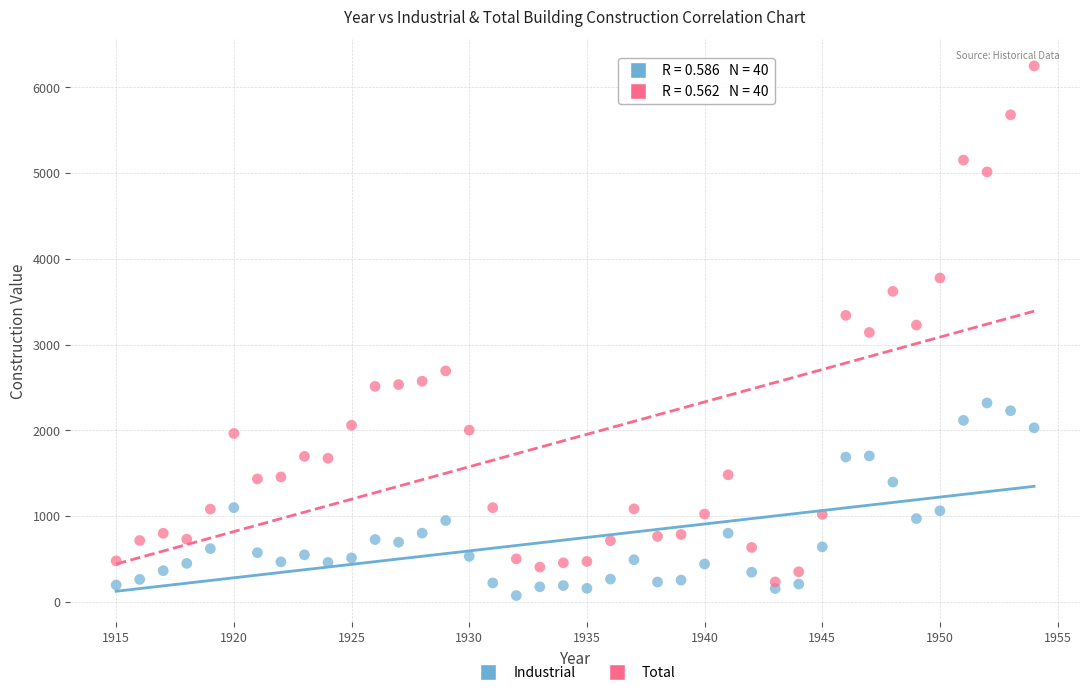

Which series contains the highest Y value?

Total